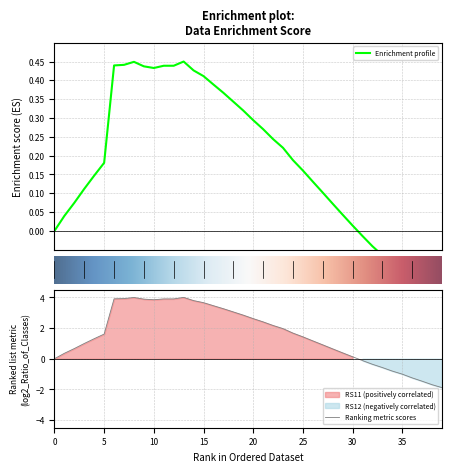

The Ranking metric scores series shows 1.0 at 25. True or false?

False